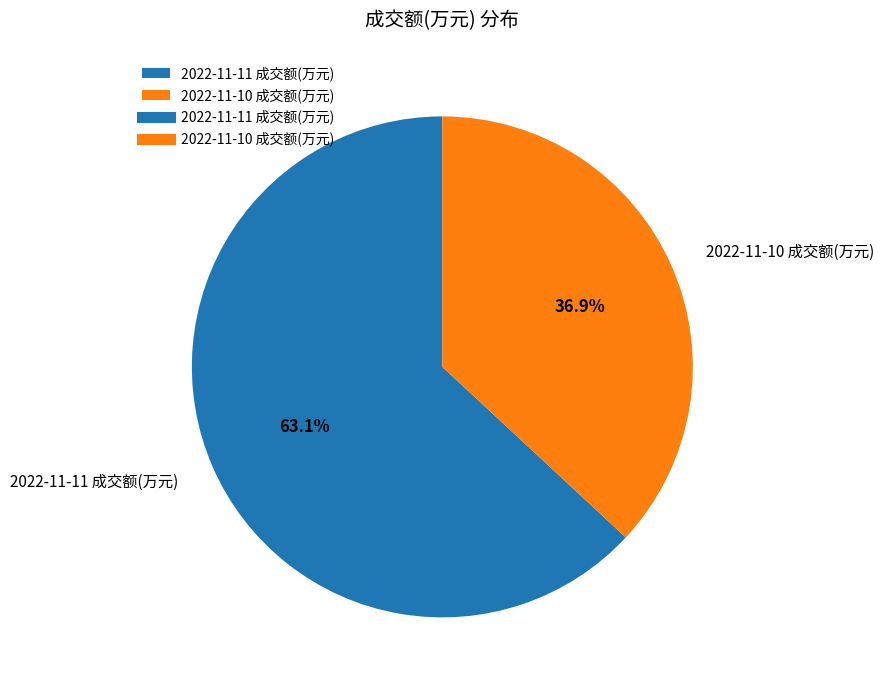

What percentage is the 2022-11-11 成交额(万元) slice, to the nearest percent?

63%